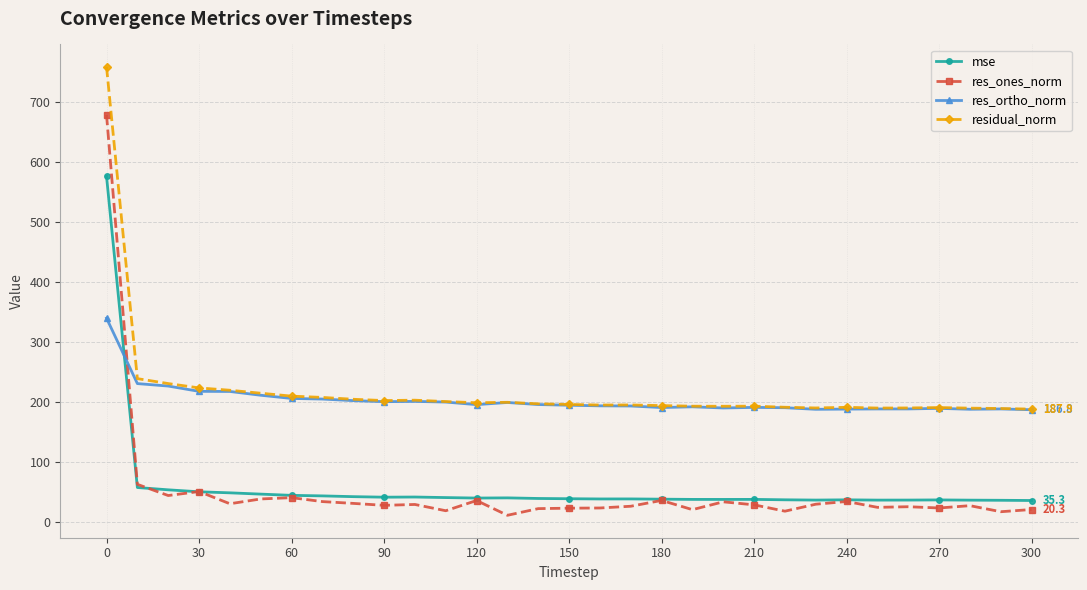

True or false: residual_norm and res_ones_norm cross at least once.

False